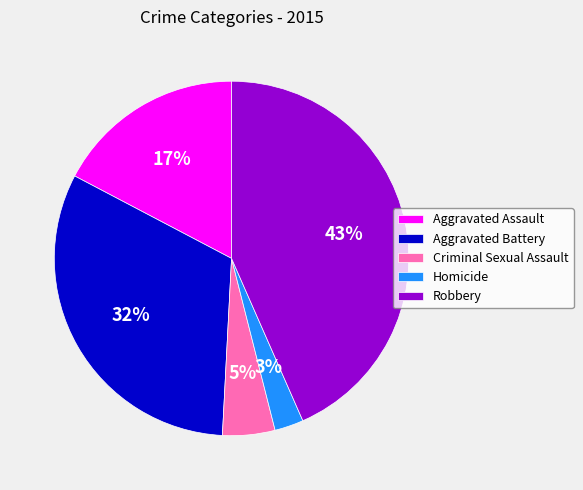

To the nearest percent, what is the average slice percentage?

20%